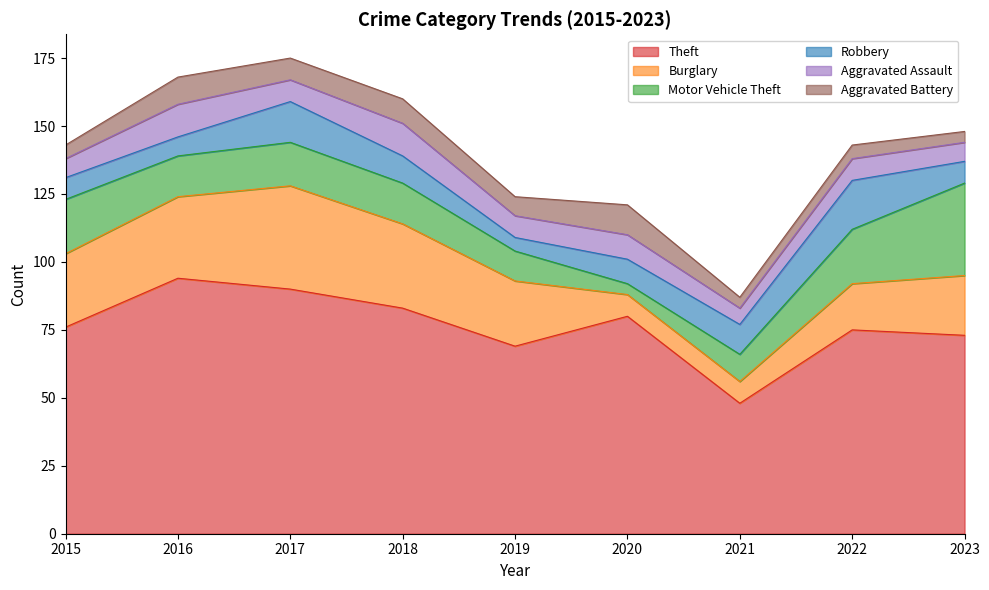

How many values in the Motor Vehicle Theft series exceed 15?

4